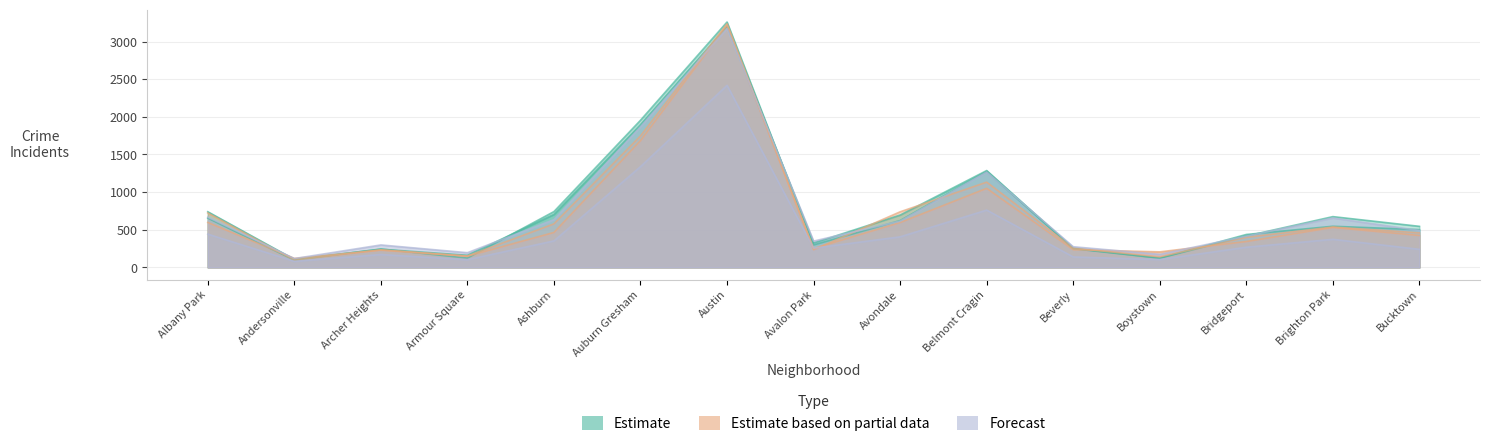

At which label does 2019 reach its peak?

Austin